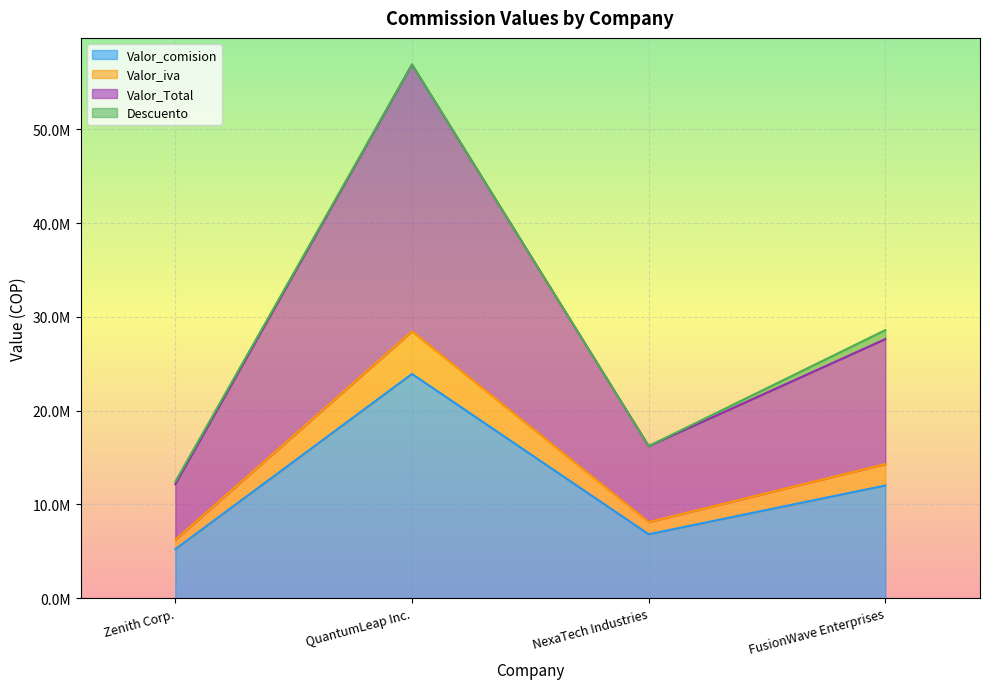

What is the label of the 2nd point from the left?

QuantumLeap Inc.